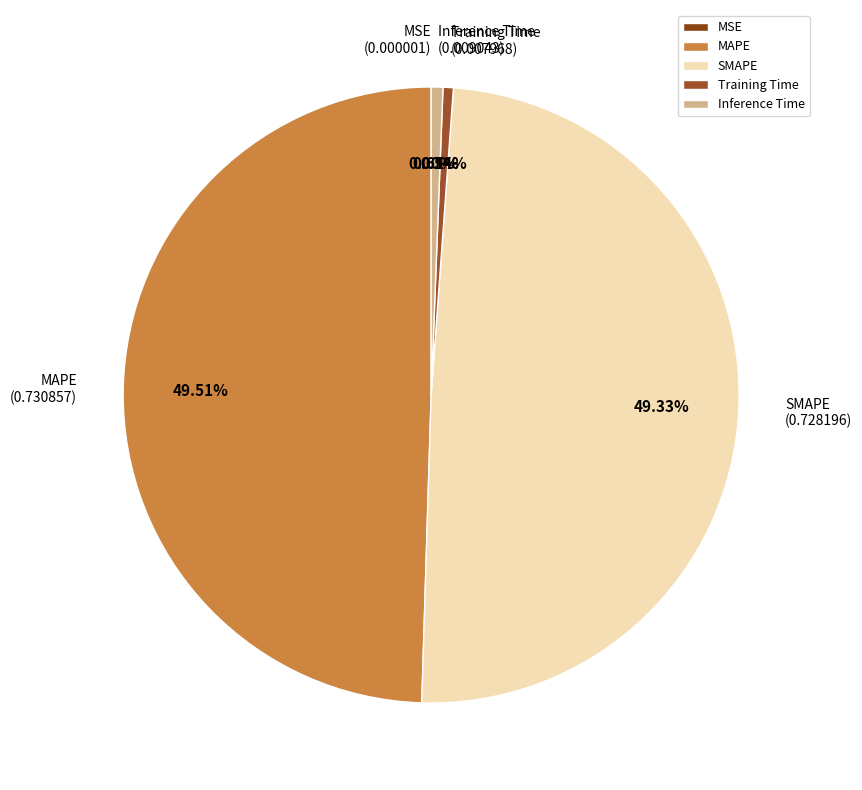

Is the sum of MAPE and SMAPE greater than half?

Yes